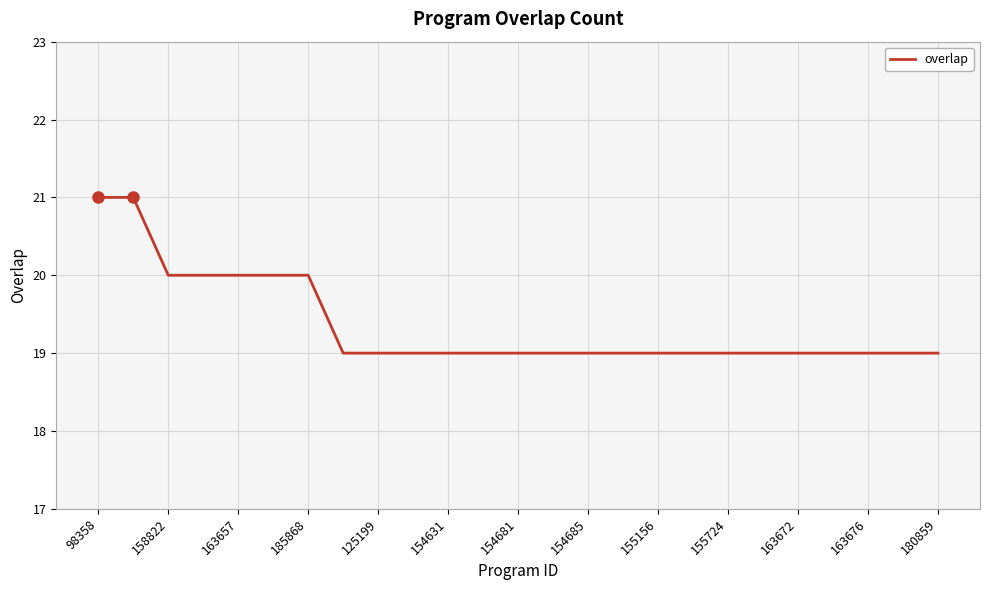

What is the minimum value shown in the chart?

19